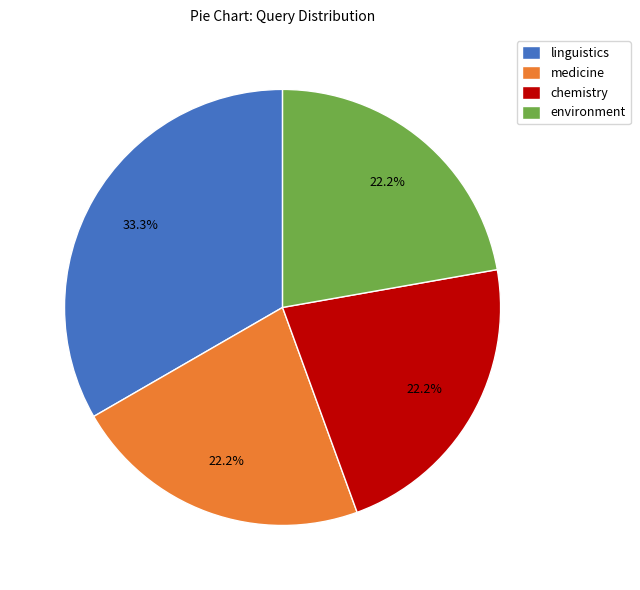

Do environment and medicine together represent more than half of the pie?

No